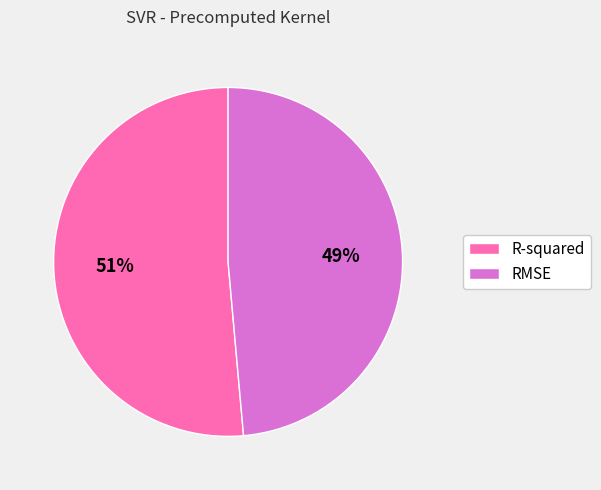

How many slices are in this pie chart?

2